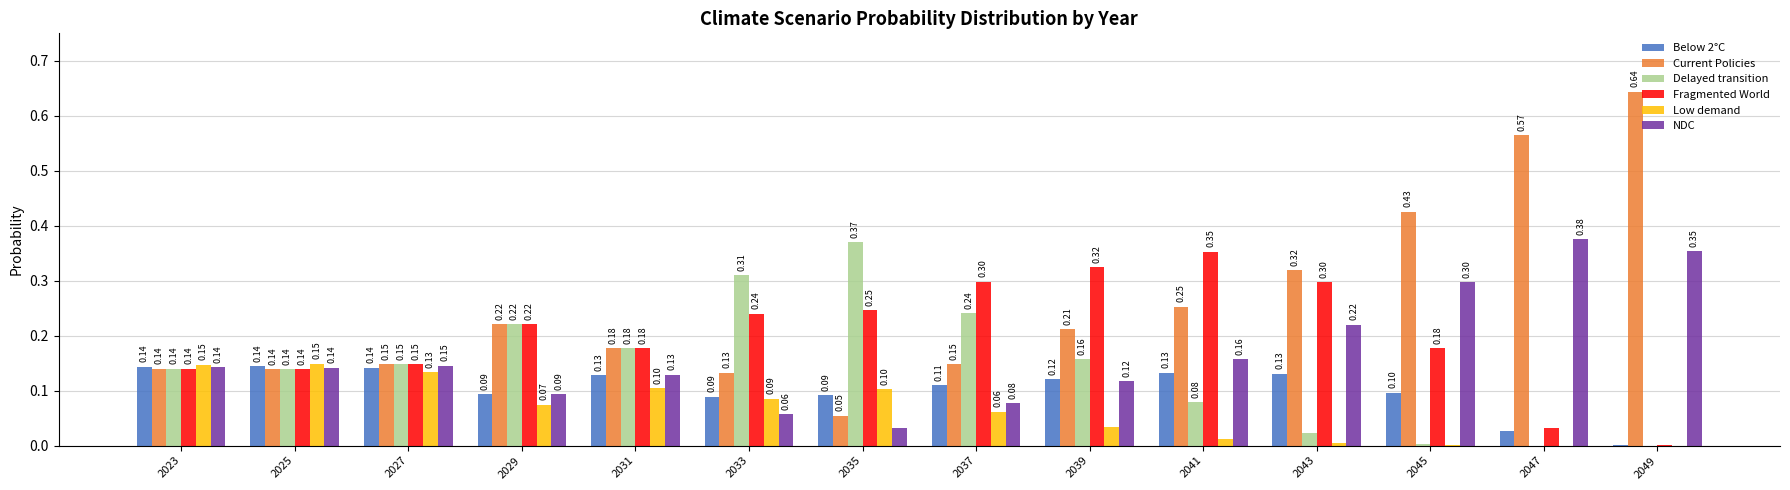

Count the number of categories in the chart.

14